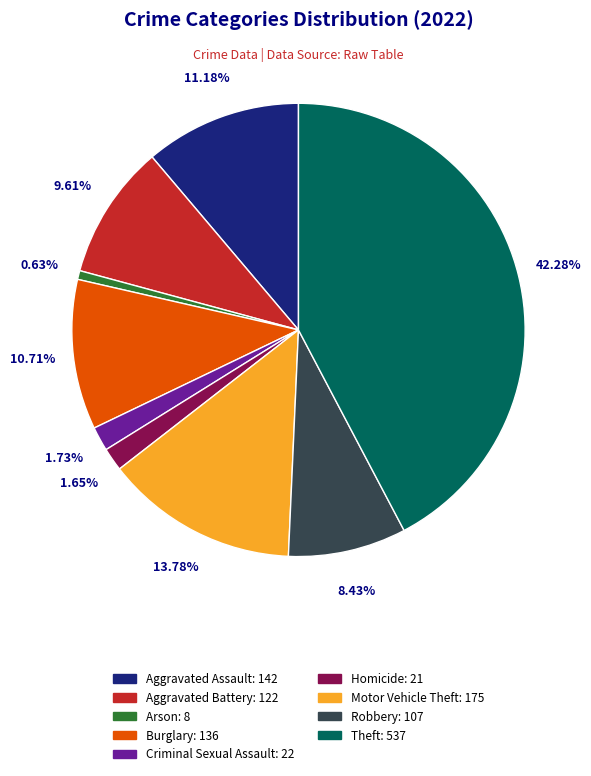

Combined, what portion of the pie is Aggravated Assault and Burglary?

21.9%